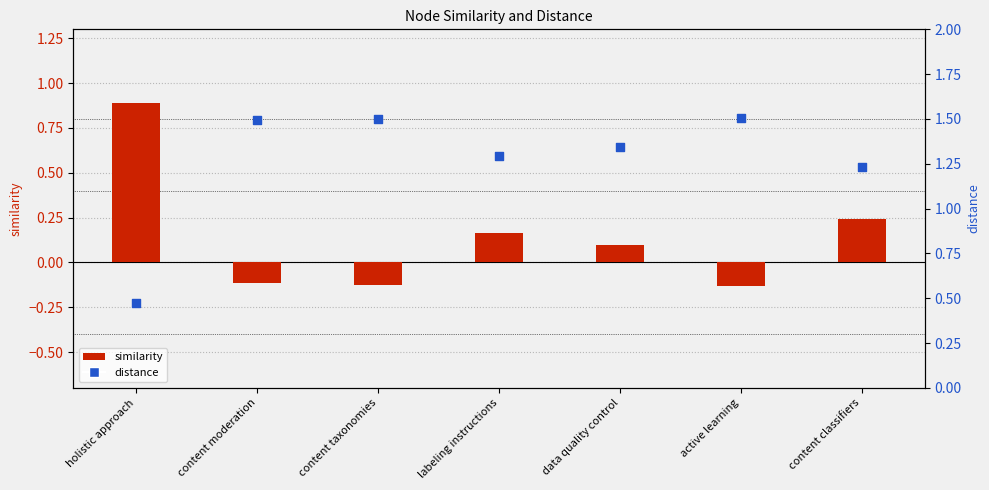

Which series reaches the minimum Y coordinate?

similarity